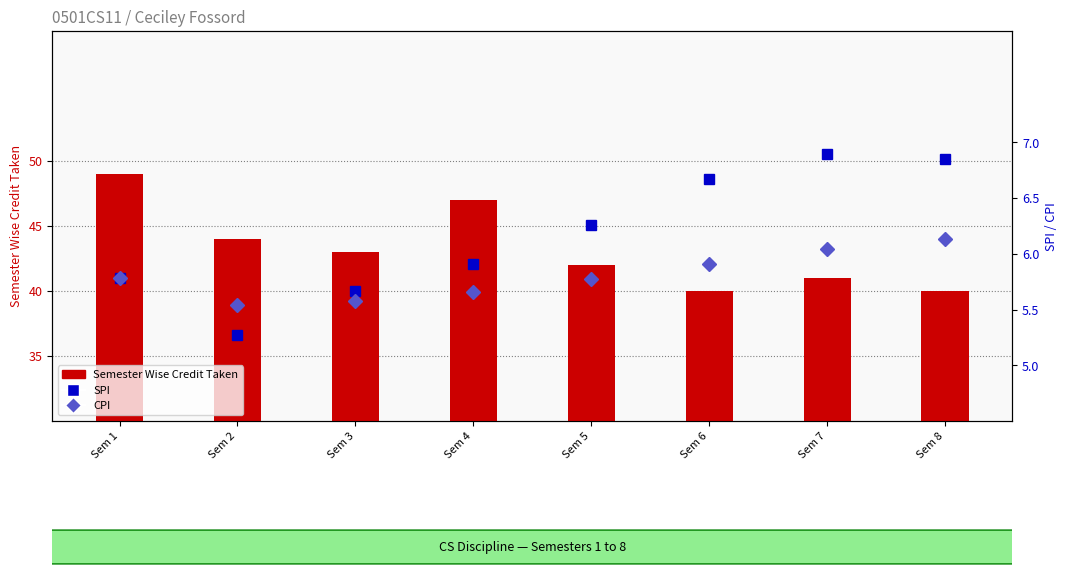

Rank the categories by Semester Wise Credit Taken value from highest to lowest.

Sem 1, Sem 4, Sem 2, Sem 3, Sem 5, Sem 7, Sem 6, Sem 8